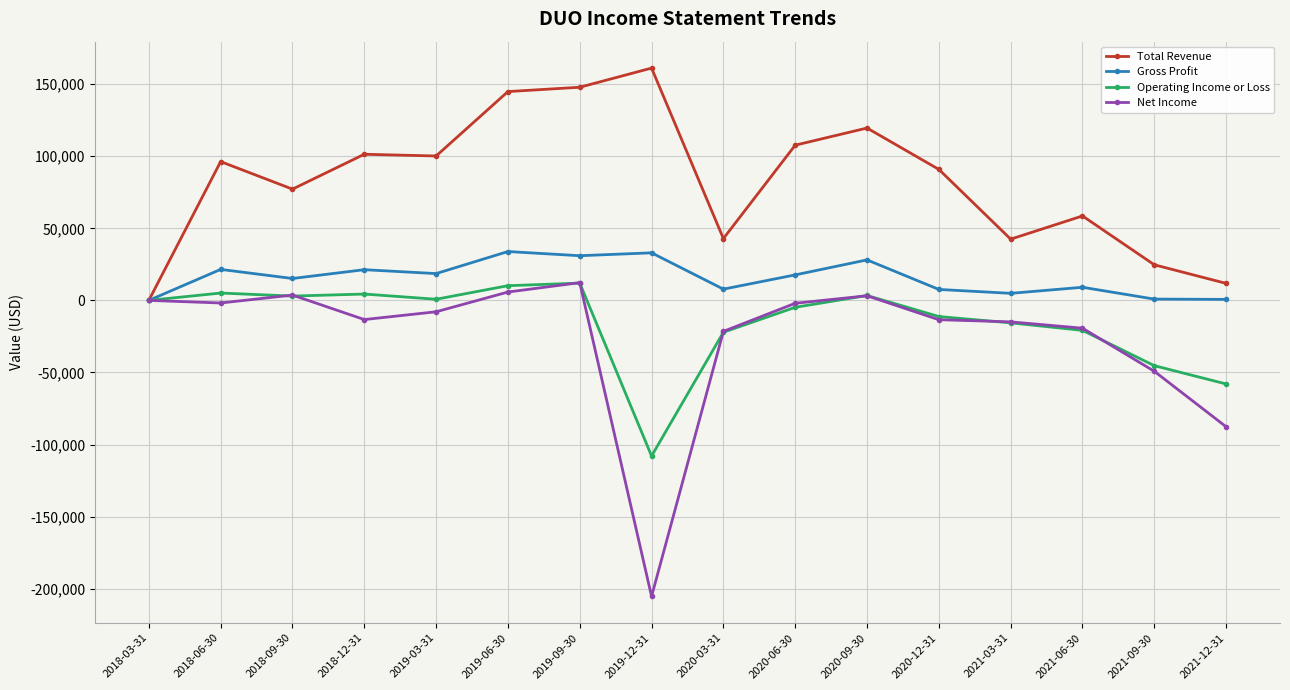

What is the difference between the second highest and second lowest values in the Gross Profit series?

32300